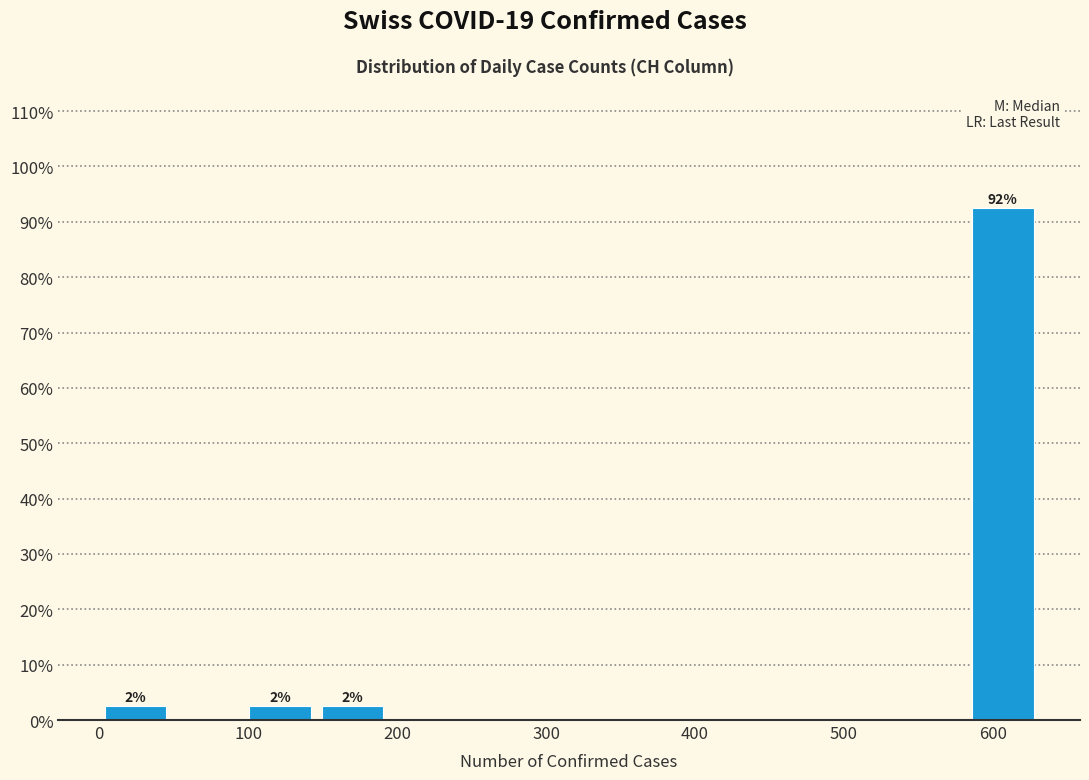

Over which range of the x-axis is the bar tallest?

580 to 630